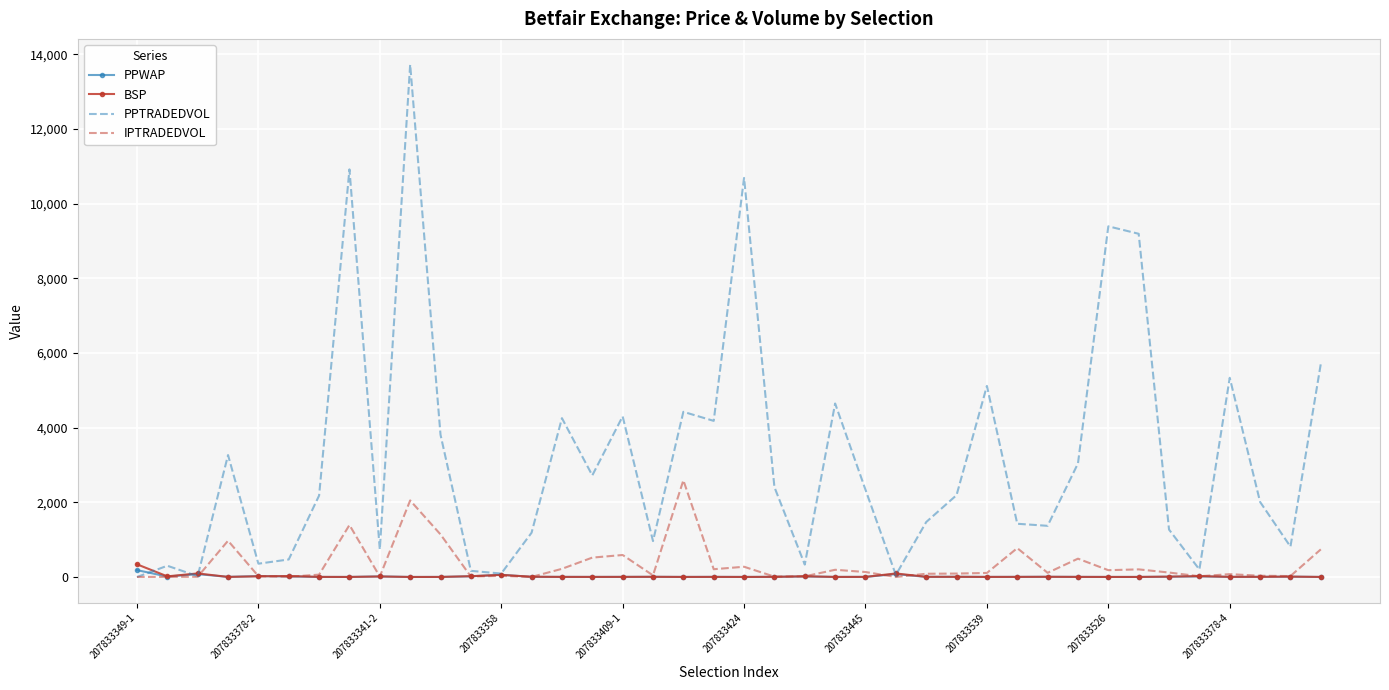

What is the maximum value shown in the chart?

13726.8